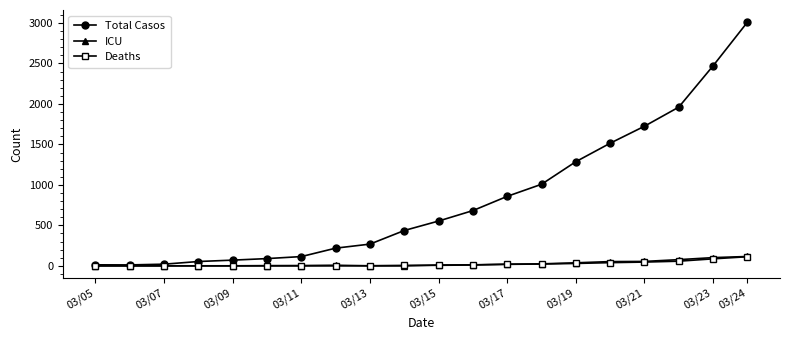

Which series has the largest range (max minus min)?

Total Casos